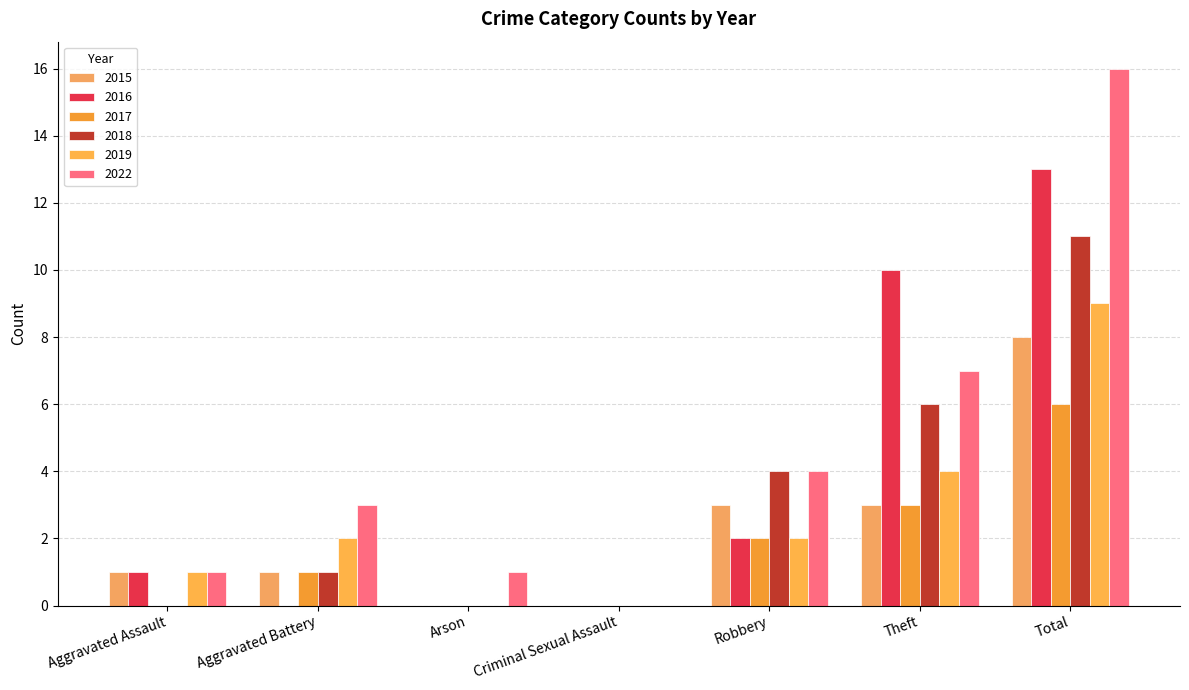

Count the number of data series in this chart.

6